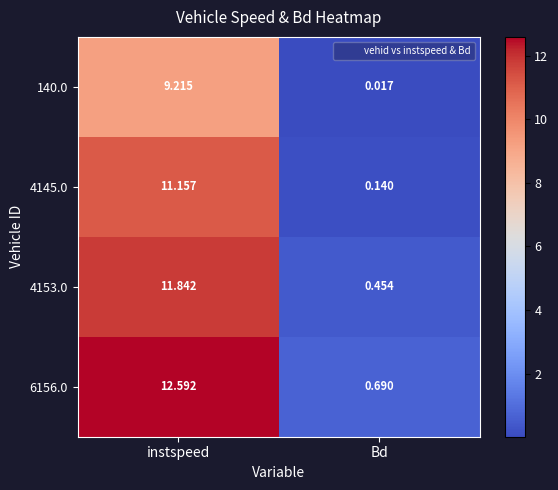

At Bd, list the series in order from smallest to largest.

140.0, 4145.0, 4153.0, 6156.0